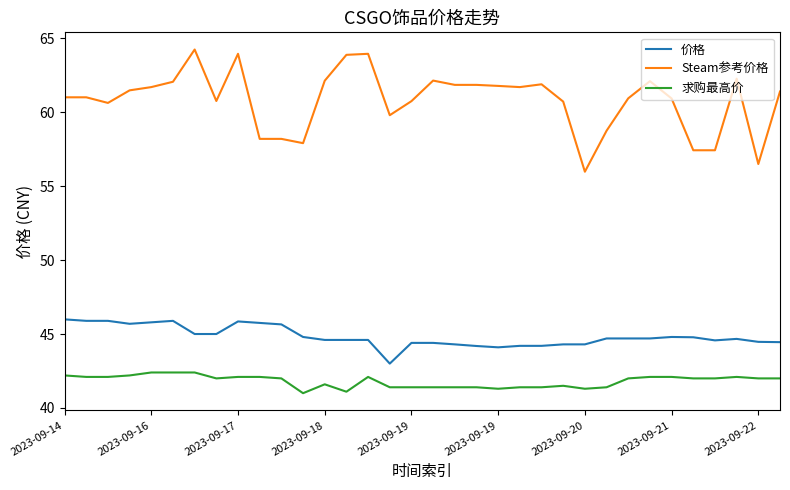

What are all the series names shown in the legend?

价格, Steam参考价格, 求购最高价